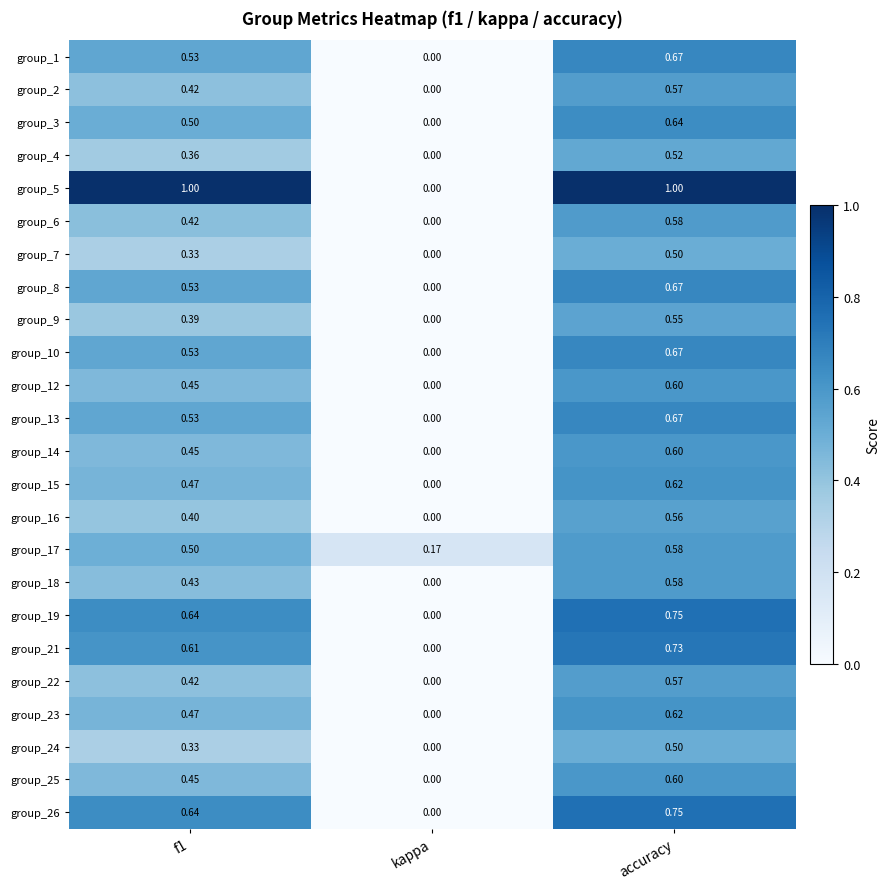

Which category has the lowest value in the group_25 series?

kappa